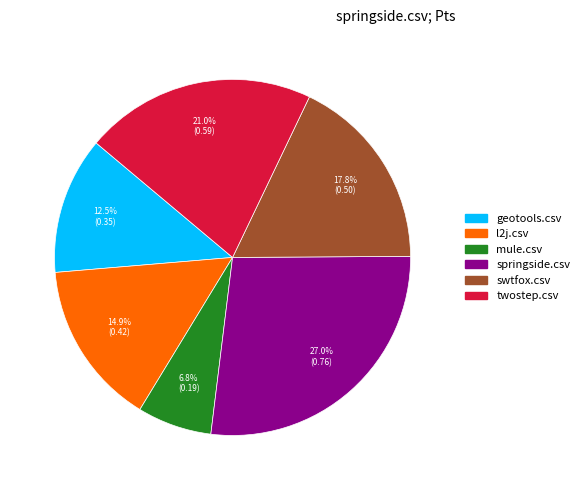

What percentage is the mule.csv slice, to the nearest percent?

7%